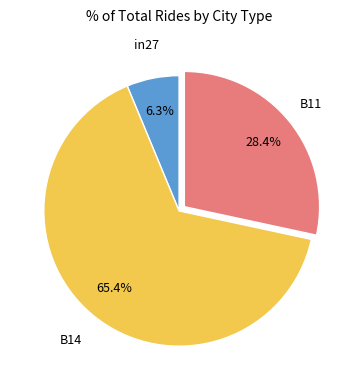

Is there any slice that represents more than half of the pie?

Yes